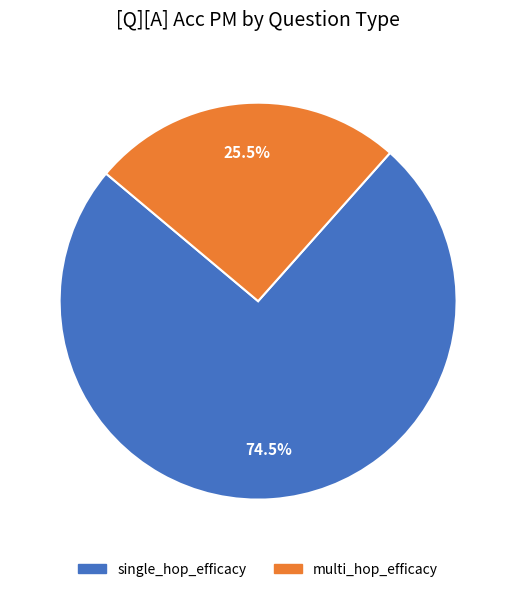

Does single_hop_efficacy represent more than half of the total?

Yes